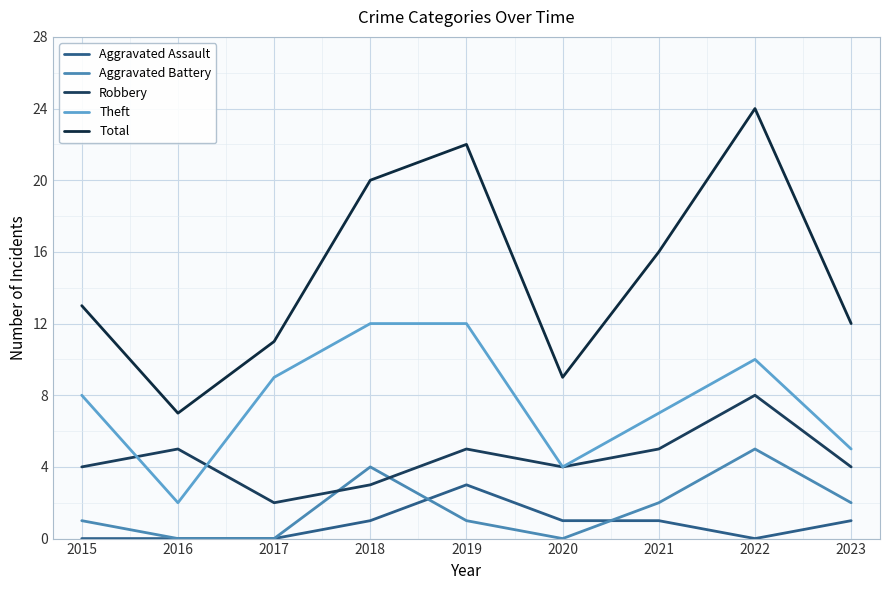

True or false: Aggravated Battery and Robbery cross at least once.

True